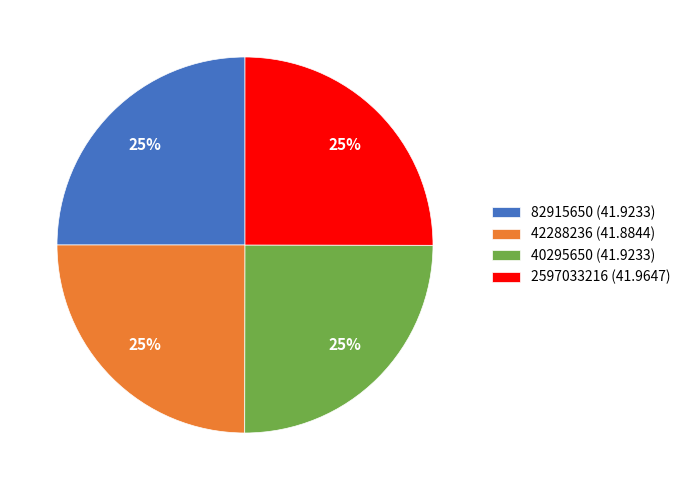

To the nearest percent, what percentage of the pie is 82915650?

25%